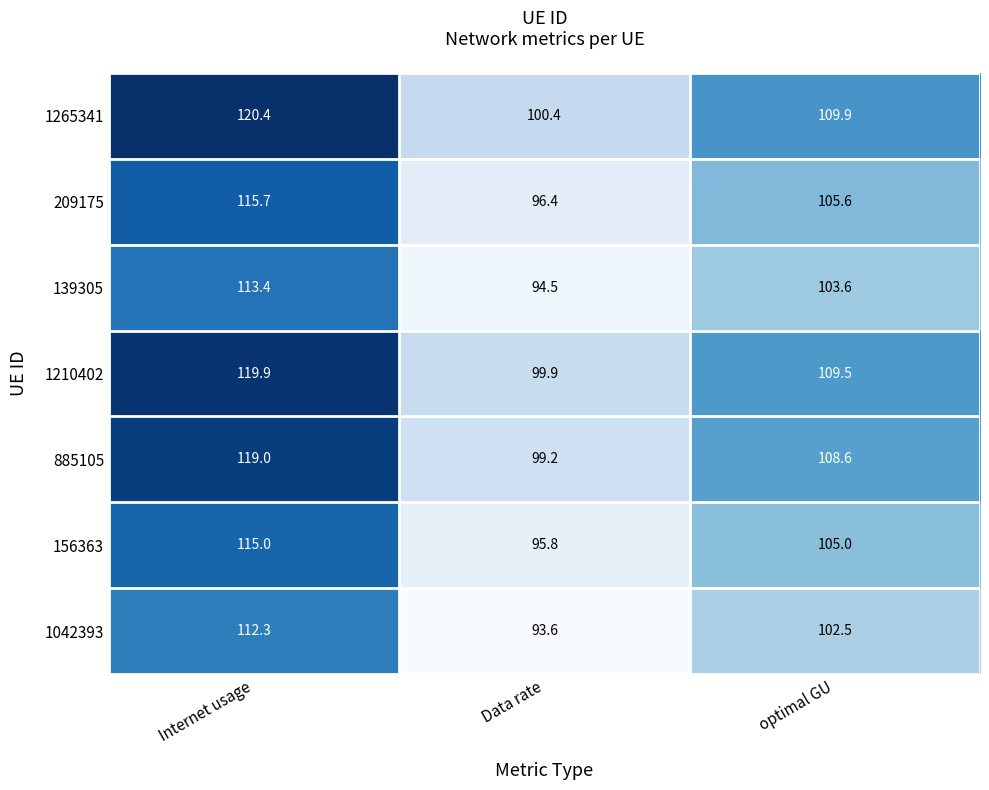

Reading right to left, list all the values displayed in this chart.

1265341: 109.9	100.4	120.4
209175: 105.6	96.4	115.7
139305: 103.6	94.5	113.4
1210402: 109.5	99.9	119.9
885105: 108.6	99.2	119.0
156363: 105.0	95.8	115.0
1042393: 102.5	93.6	112.3